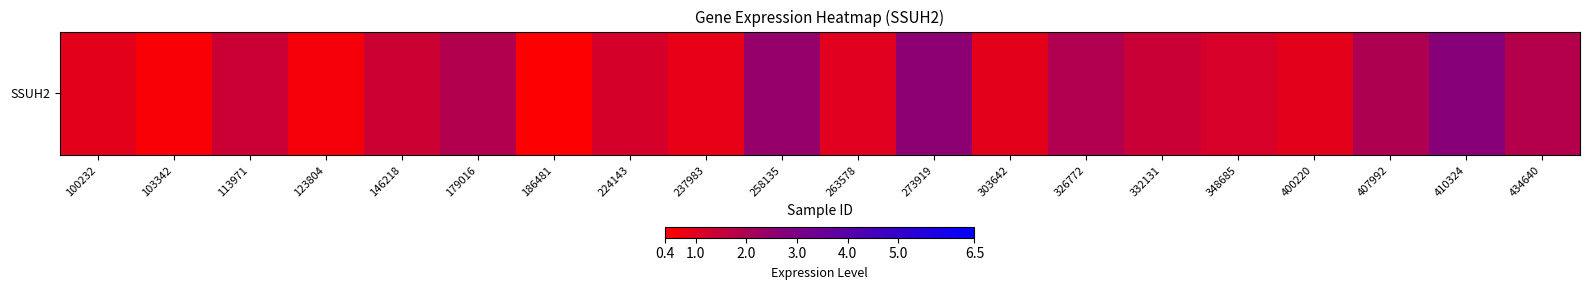

How many series are shown in this chart?

1